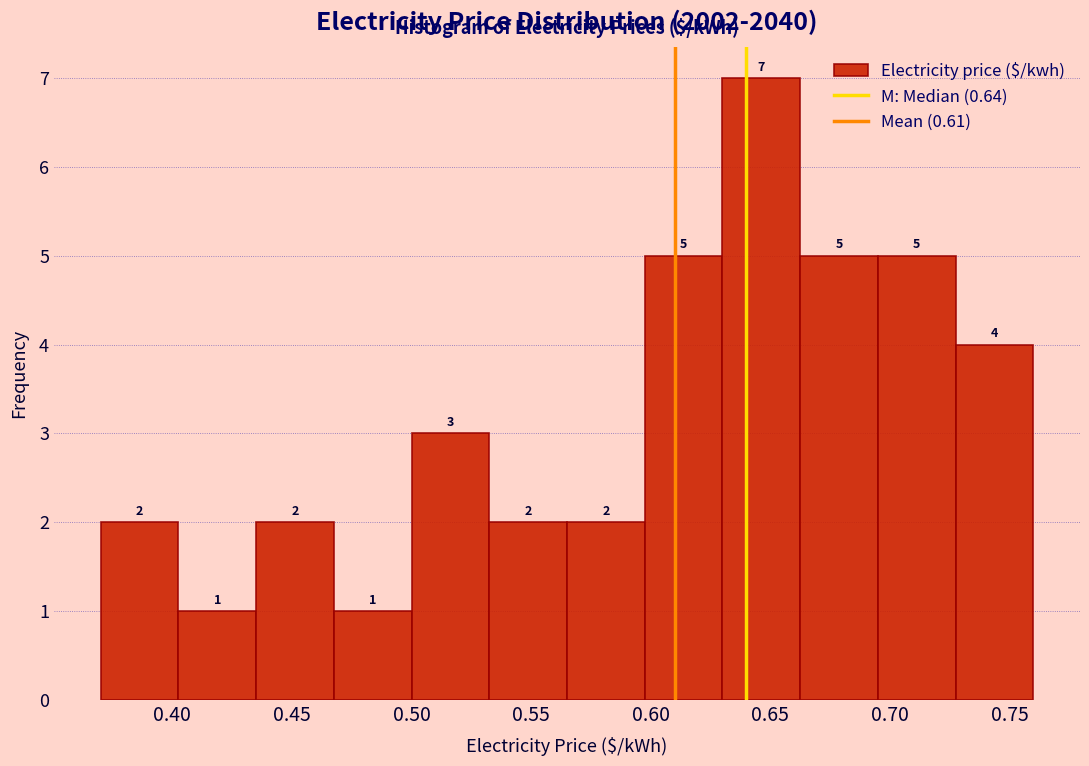

Reading left to right, transcribe this chart: for each bar, give the range it covers on the x-axis and its height. The bar edges are not printed on the chart, so give them approximately, as read against the axis.

0.370 to 0.405: 2
0.405 to 0.435: 1
0.435 to 0.470: 2
0.470 to 0.500: 1
0.500 to 0.535: 3
0.535 to 0.565: 2
0.565 to 0.600: 2
0.600 to 0.630: 5
0.630 to 0.665: 7
0.665 to 0.695: 5
0.695 to 0.730: 5
0.730 to 0.760: 4